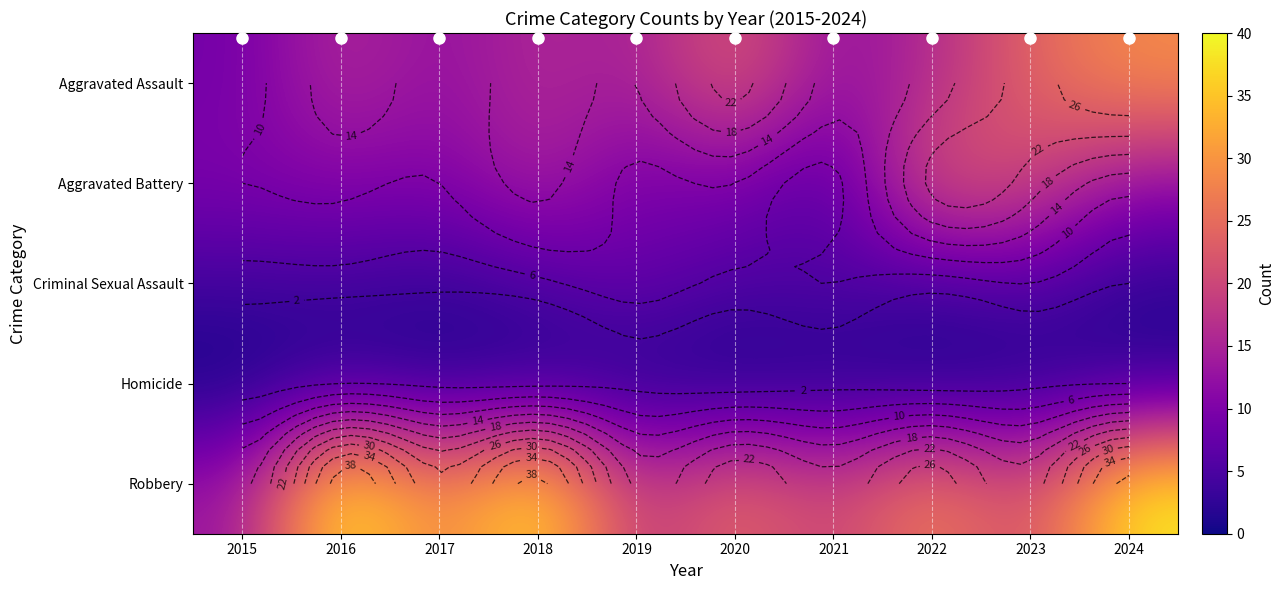

What is the minimum value for Criminal Sexual Assault?

2